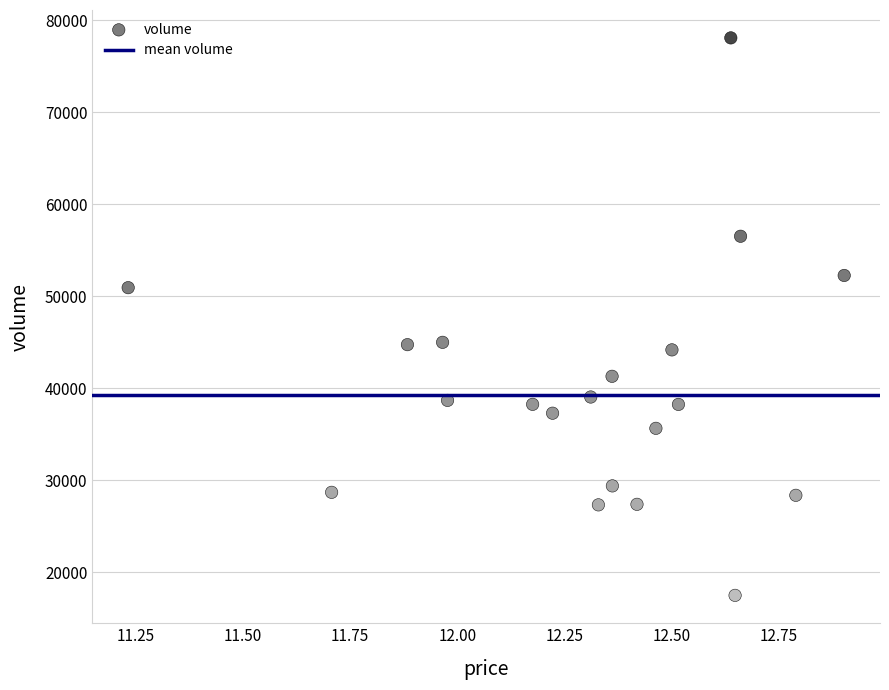

What is the range of Y values (max minus min)?

60579